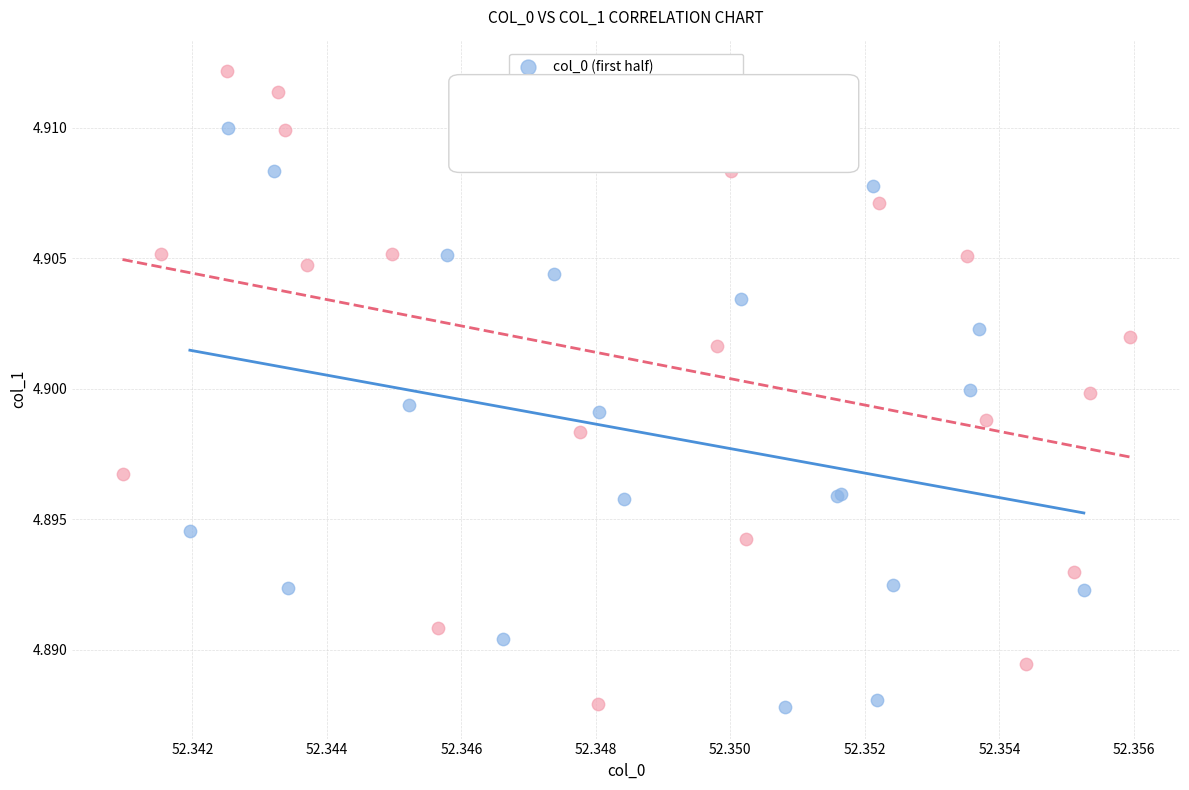

Which series contains the highest Y value?

col_0 (second half)